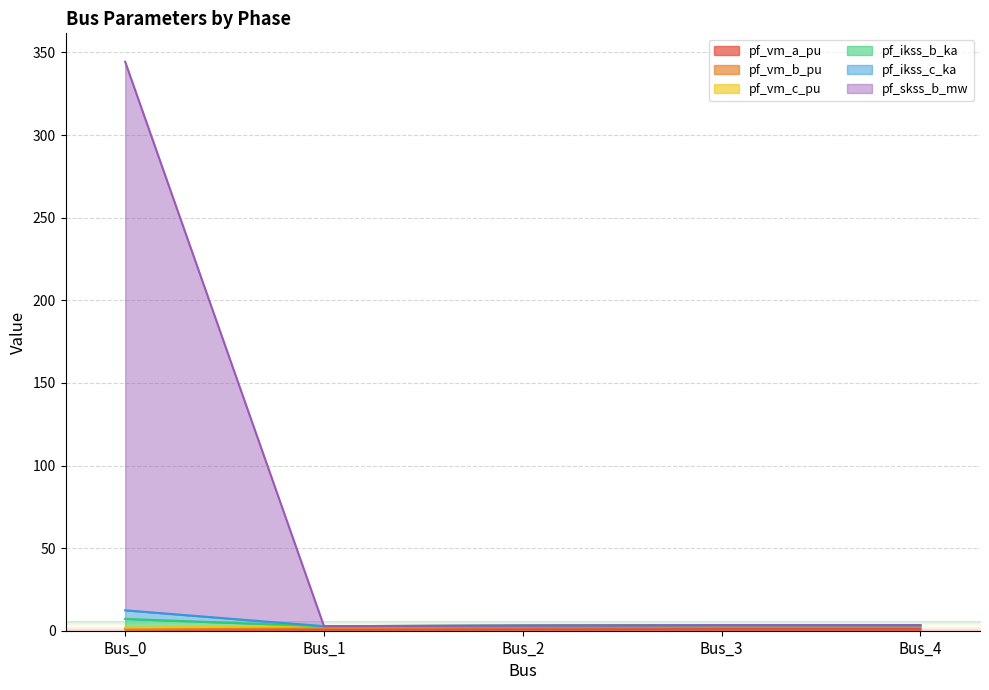

Where is pf_vm_b_pu nearest to the value 2?

Bus_0